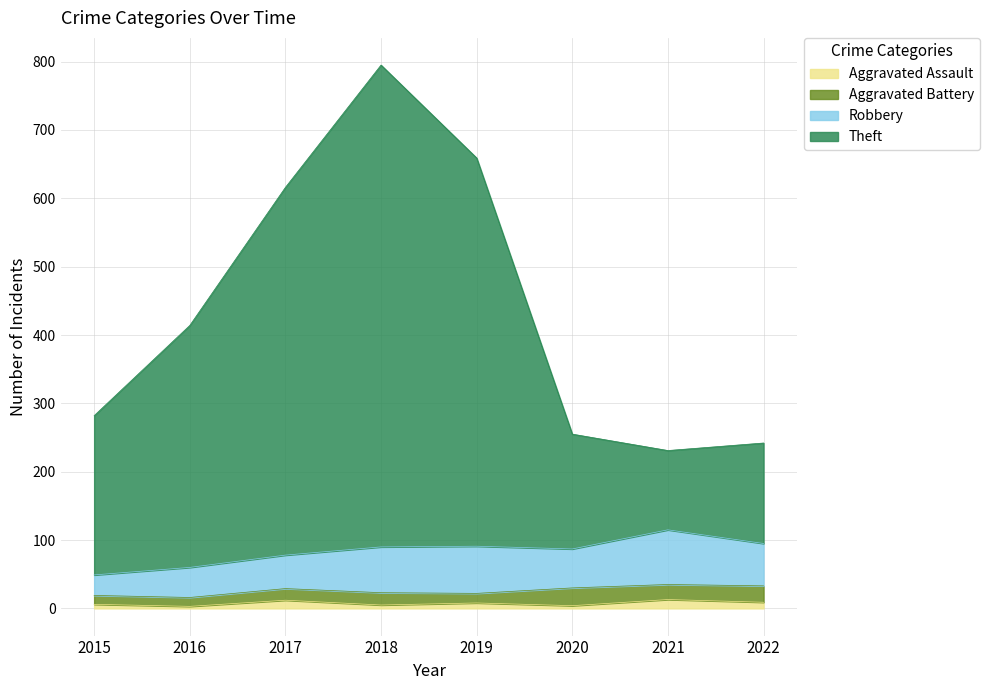

How many categories are shown in the chart?

8